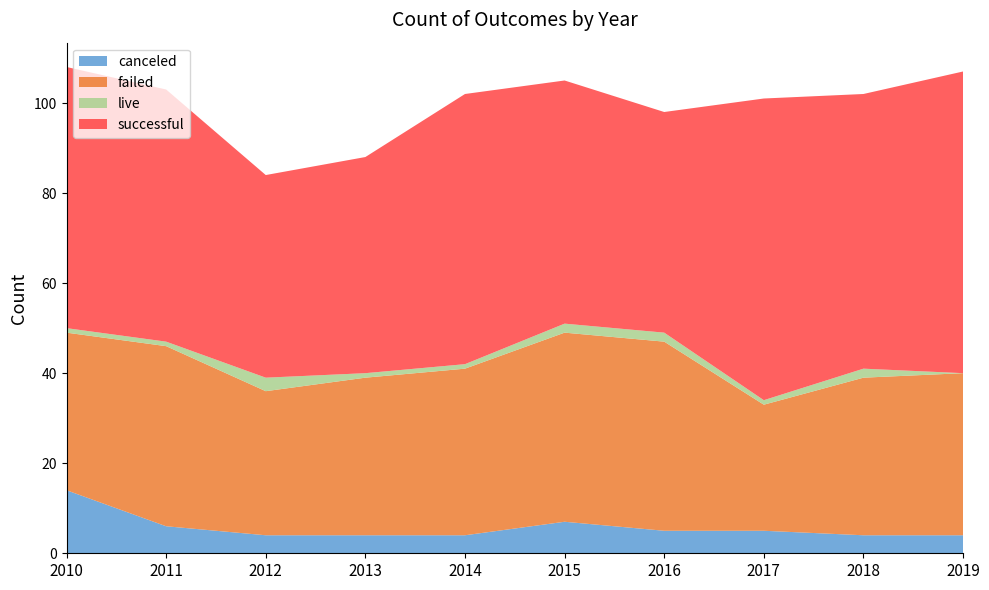

Reading left to right, what are all the values shown in this chart?

canceled: 2010=14	2011=6	2012=4	2013=4	2014=4	2015=7	2016=5	2017=5	2018=4	2019=4
failed: 2010=35	2011=40	2012=32	2013=35	2014=37	2015=42	2016=42	2017=28	2018=35	2019=36
live: 2010=1	2011=1	2012=3	2013=1	2014=1	2015=2	2016=2	2017=1	2018=2	2019=0
successful: 2010=58	2011=56	2012=45	2013=48	2014=60	2015=54	2016=49	2017=67	2018=61	2019=67